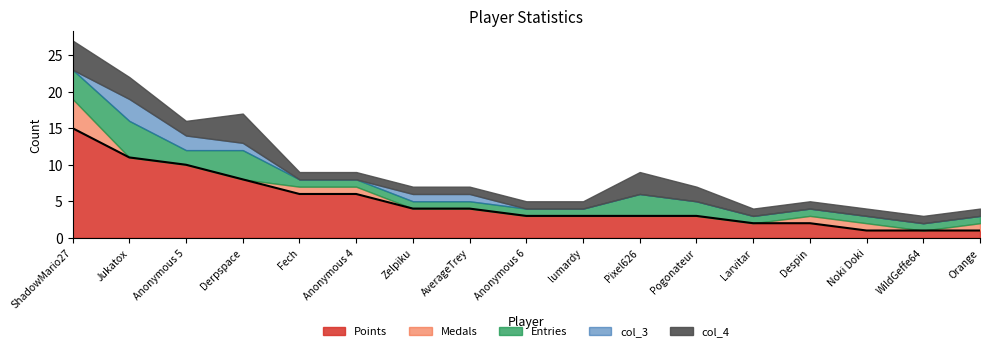

At which category is the sum across all series the highest?

ShadowMario27